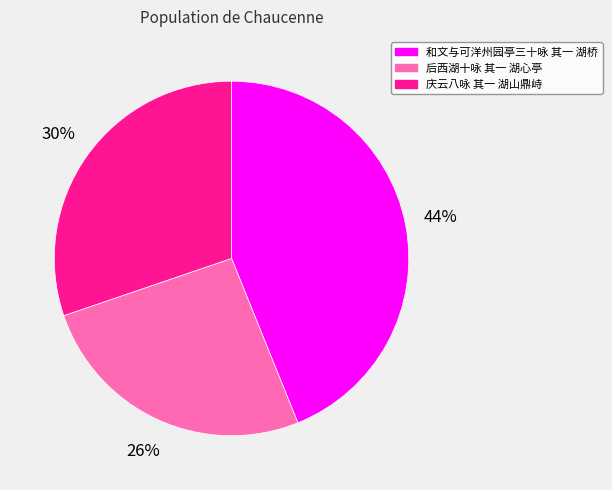

What percentage is the 和文与可洋州园亭三十咏 其一 湖桥 slice, to the nearest percent?

44%